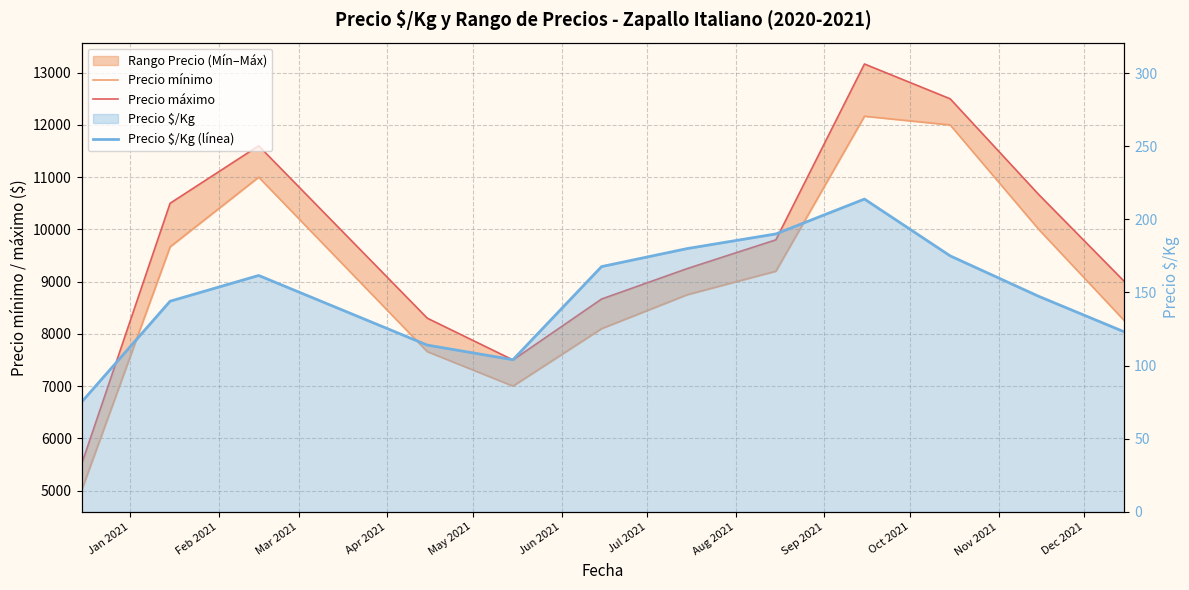

What is the label of the 9th point from the left?

Sep 2021